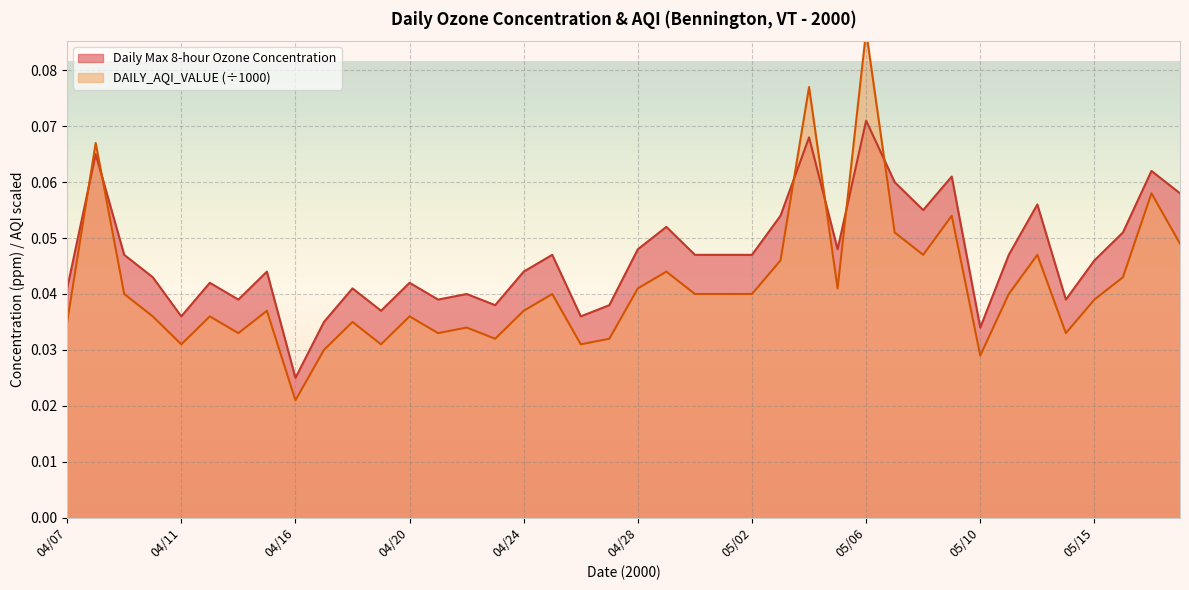

Rank the series at 05/06 from highest to lowest value.

DAILY_AQI_VALUE, Daily Max 8-hour Ozone Concentration